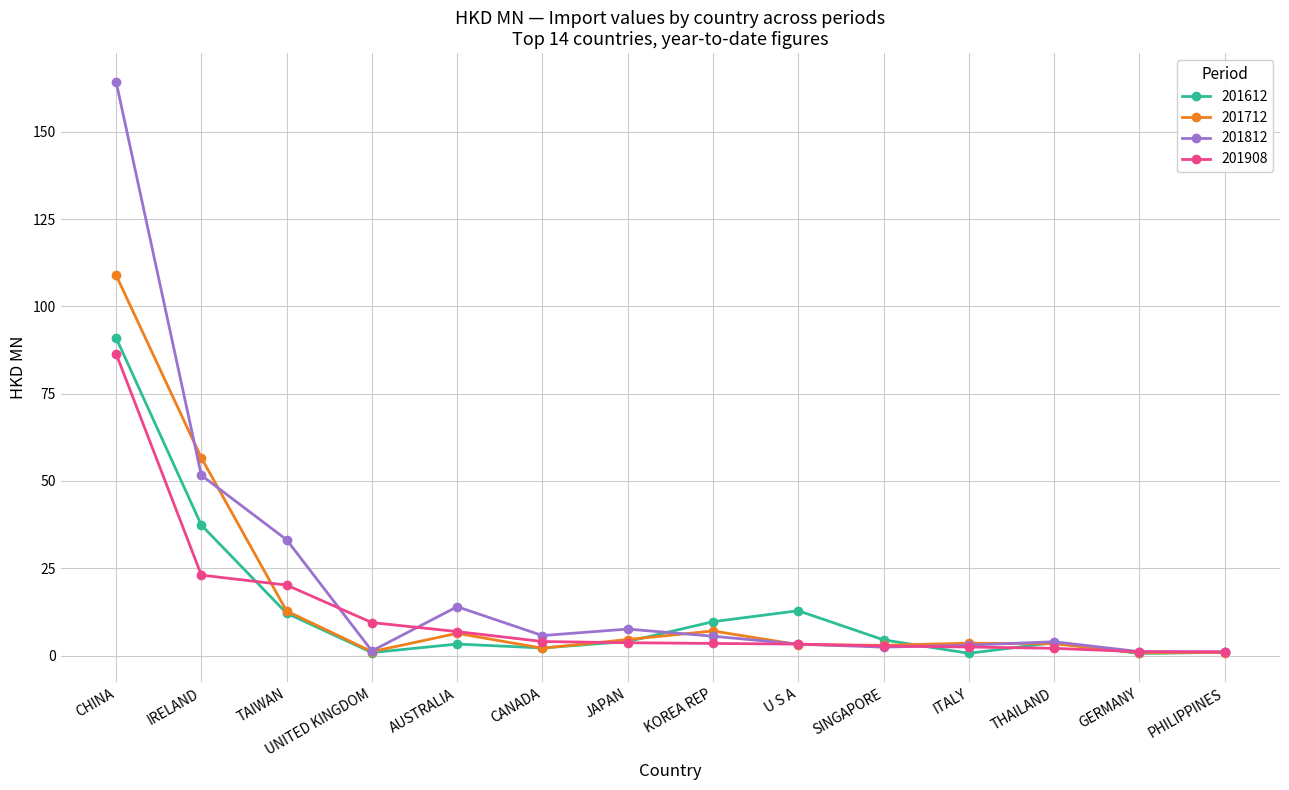

Which series has the largest range (max minus min)?

201812